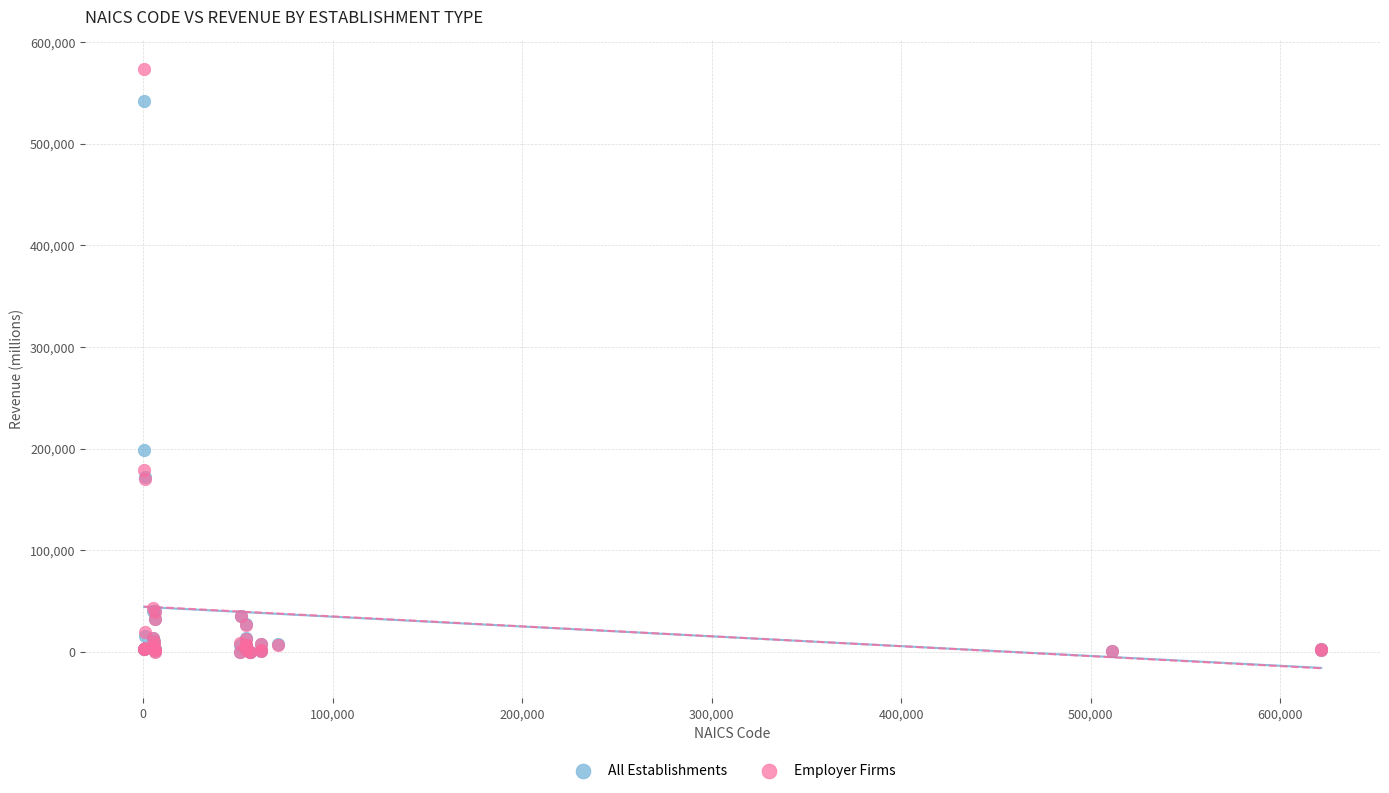

In the Employer Firms series, what Y value is closest to 286657?

178938